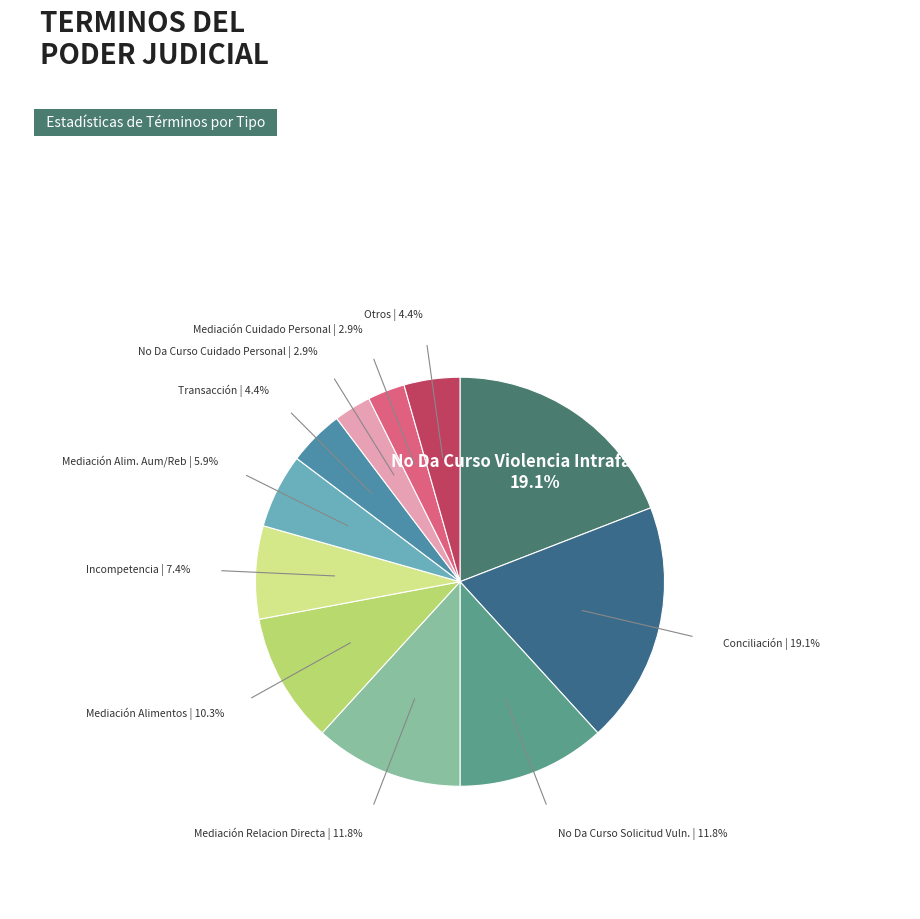

Count the number of slices in the pie.

11